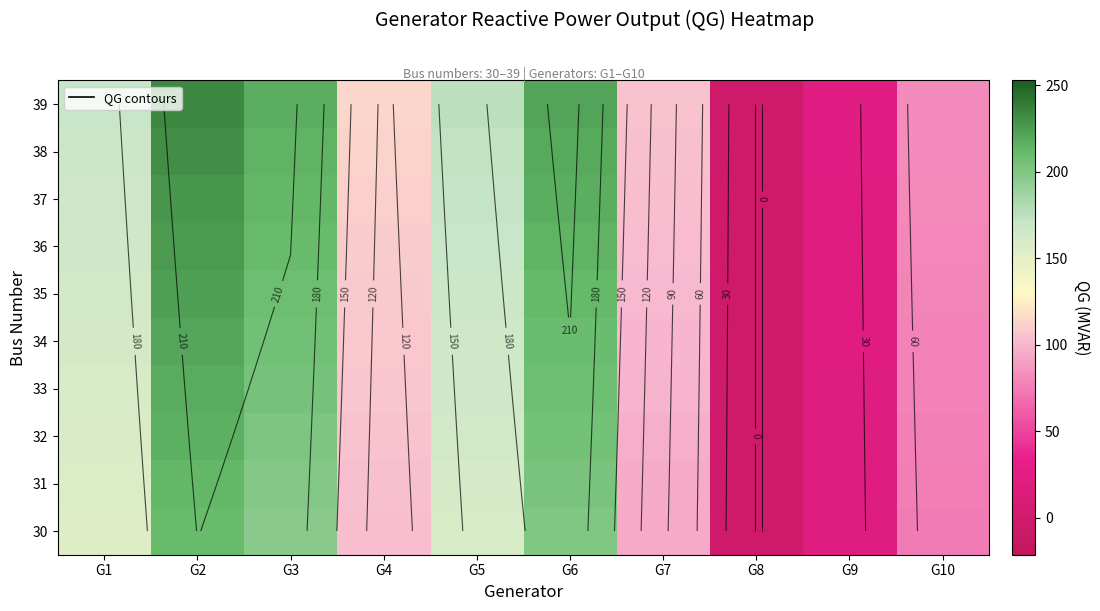

The 32 series shows 273.1 at G5. True or false?

False